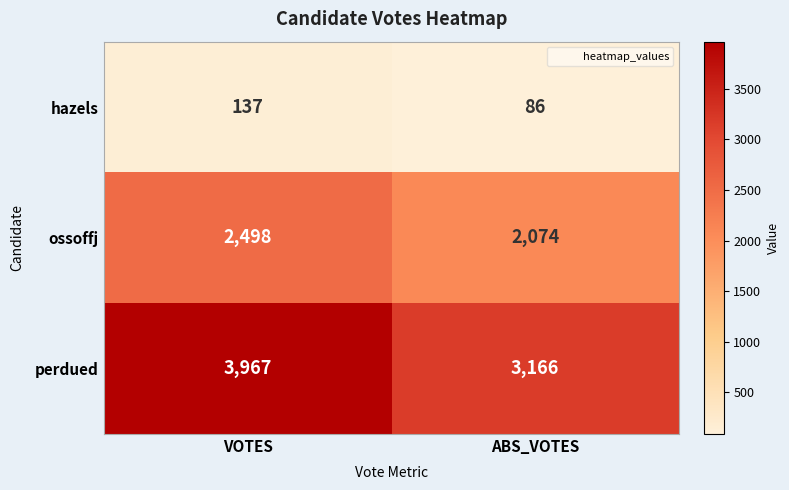

Which series has the largest range (max minus min)?

perdued